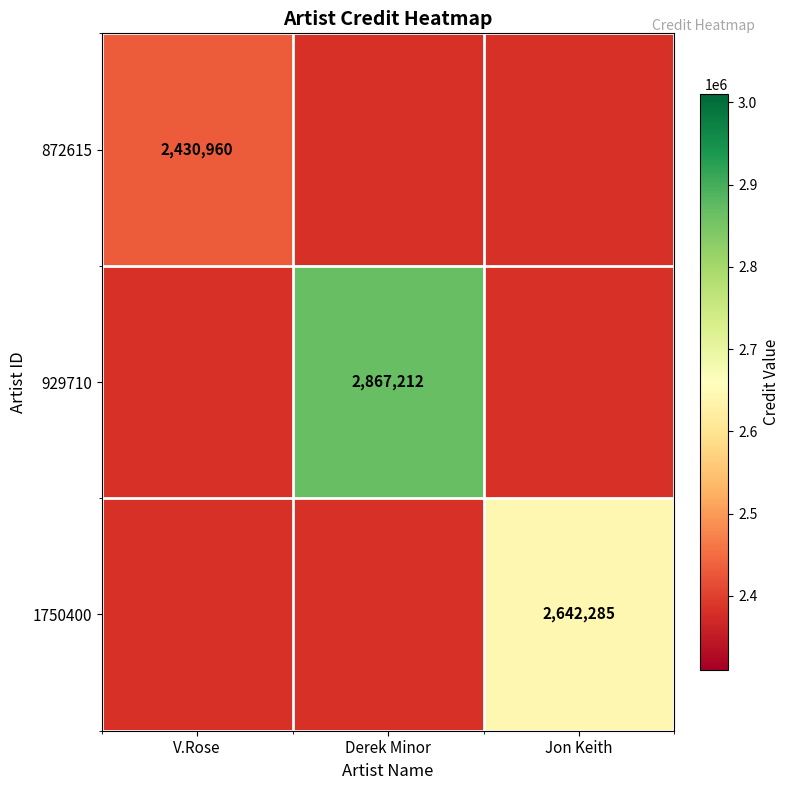

Is it true that 929710 equals 4134796.9 at Derek Minor?

False